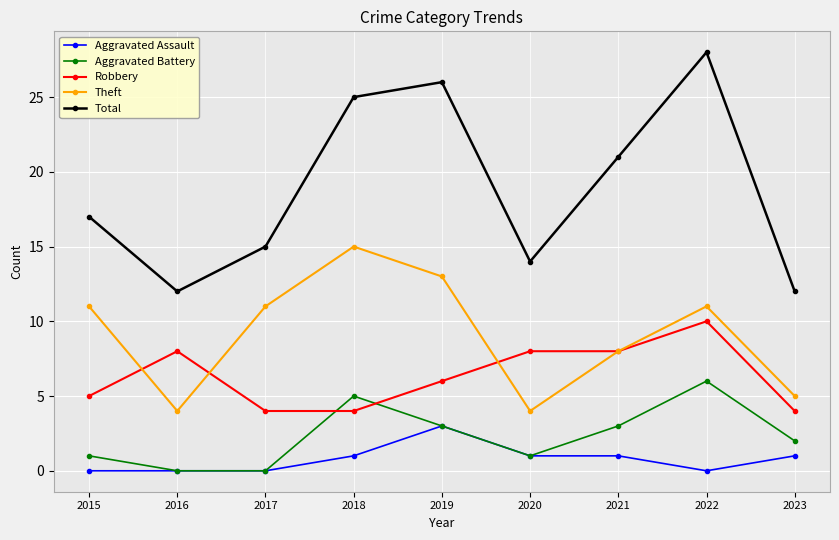

True or false: Robbery and Aggravated Battery intersect in this chart.

True